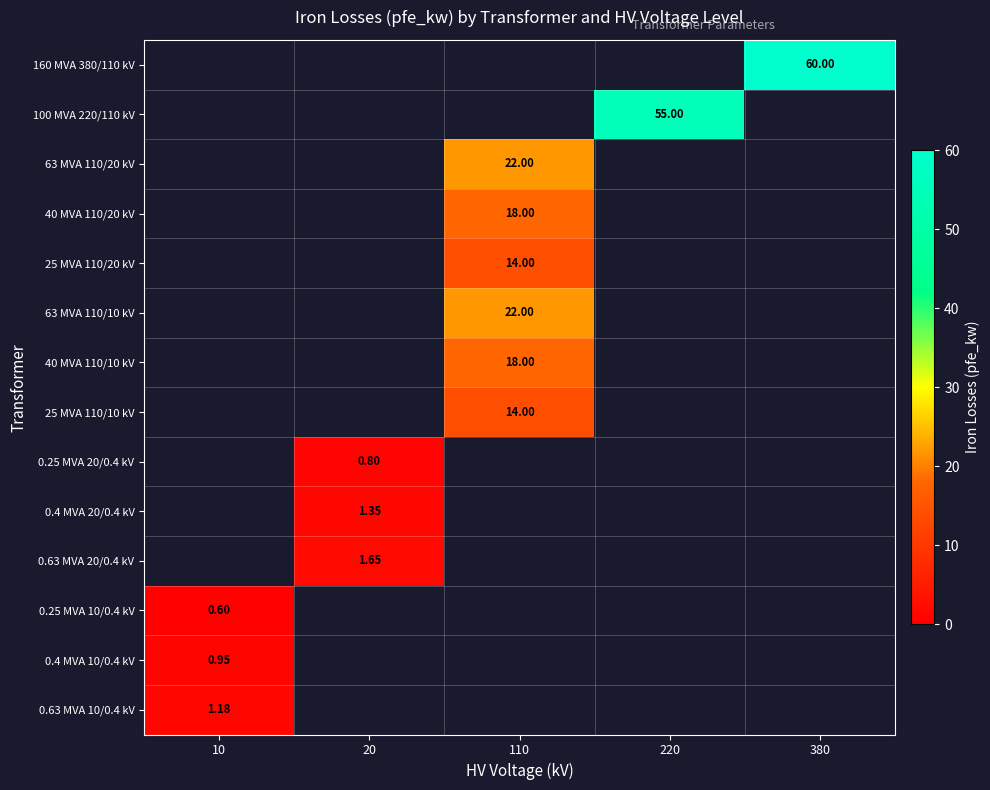

List the series in order of their peak value, highest first.

0.63 MVA 10/0.4 kV, 0.4 MVA 10/0.4 kV, 160 MVA 380/110 kV, 100 MVA 220/110 kV, 63 MVA 110/20 kV, 40 MVA 110/20 kV, 25 MVA 110/20 kV, 63 MVA 110/10 kV, 40 MVA 110/10 kV, 25 MVA 110/10 kV, 0.25 MVA 20/0.4 kV, 0.4 MVA 20/0.4 kV, 0.63 MVA 20/0.4 kV, 0.25 MVA 10/0.4 kV